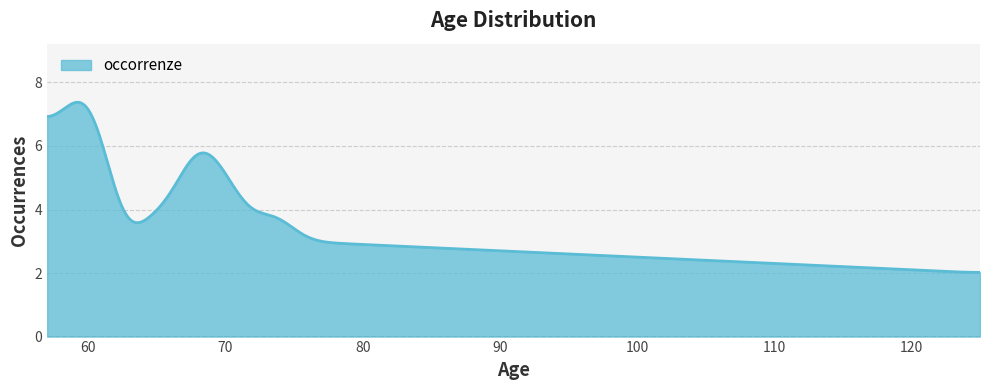

What is the greatest value displayed?

7.4